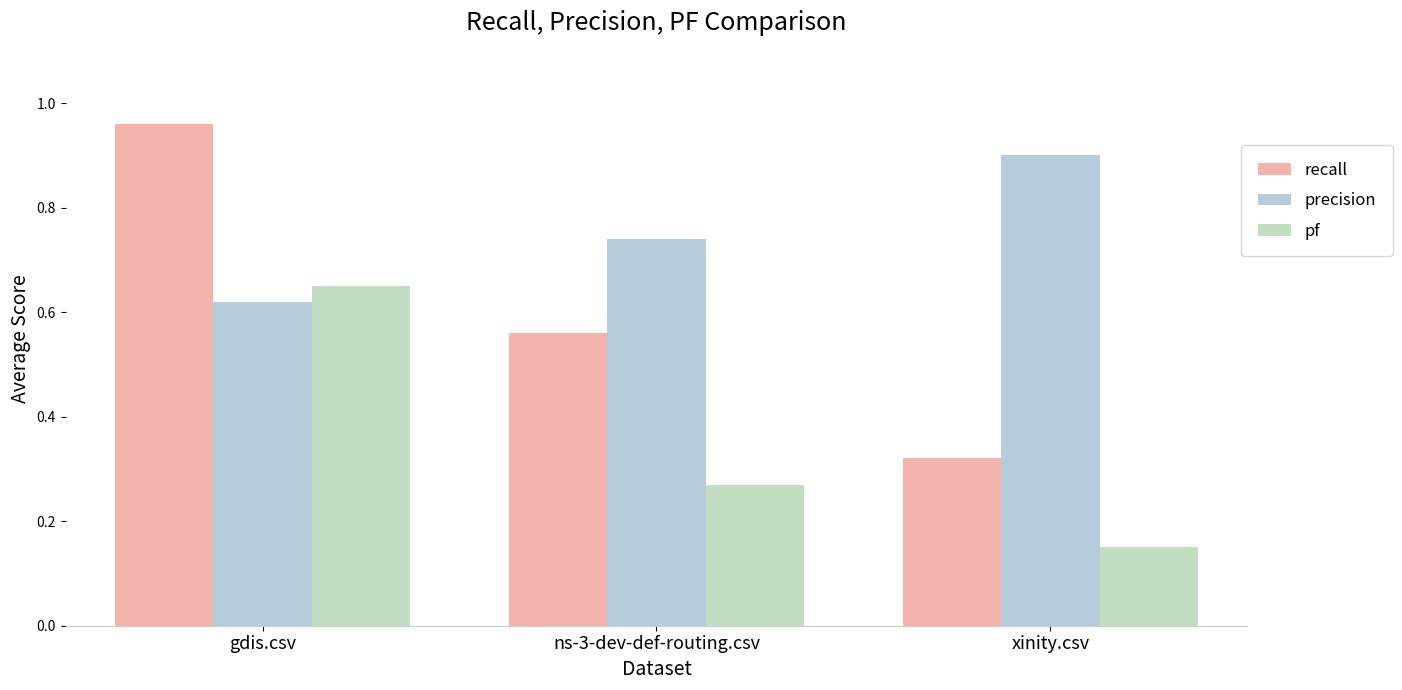

How many bars are there in total?

9